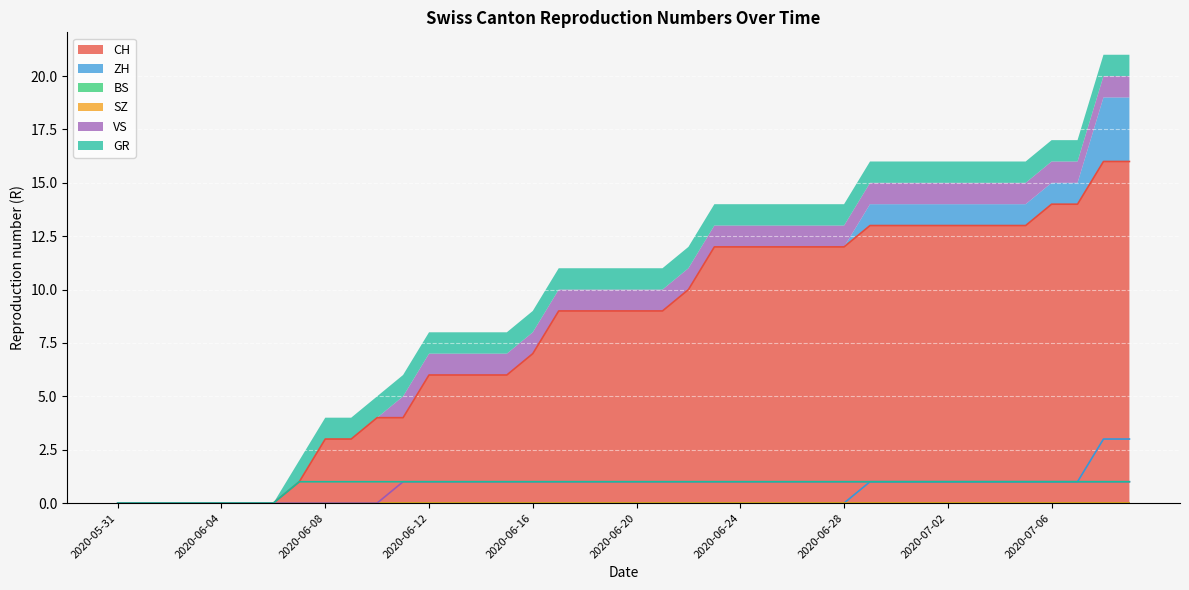

Which series has the widest spread of values?

CH